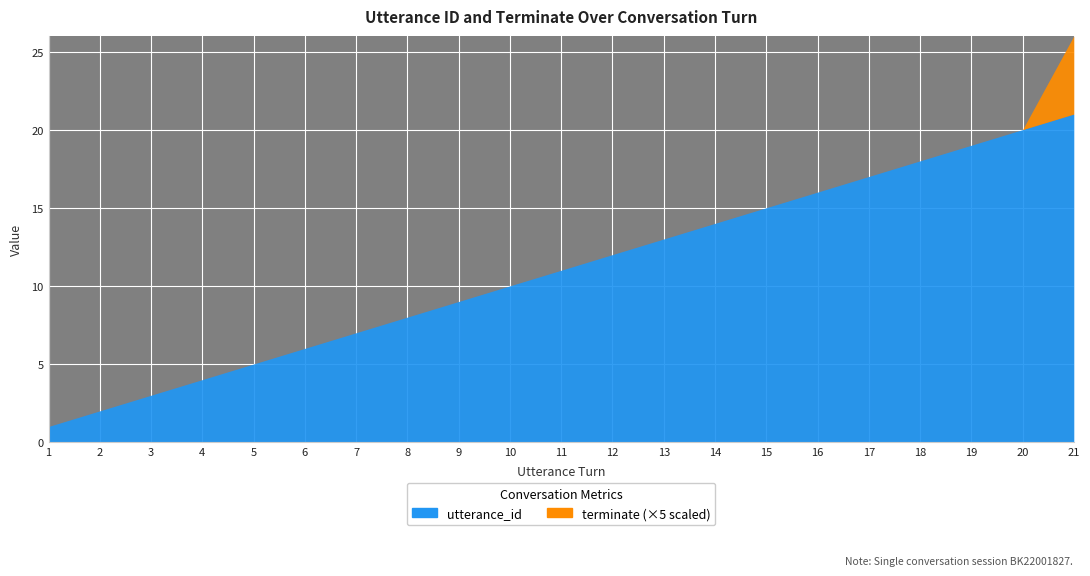

What is the total value across all series at 3?

3